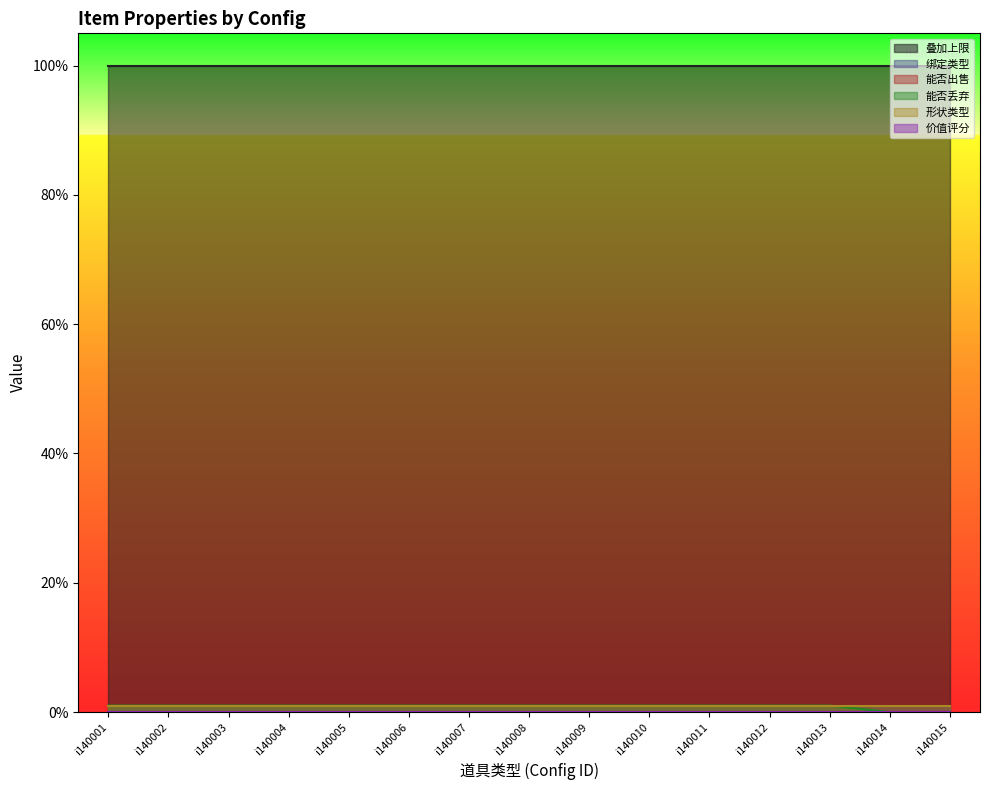

True or false: 形状类型 and 价值评分 intersect in this chart.

False